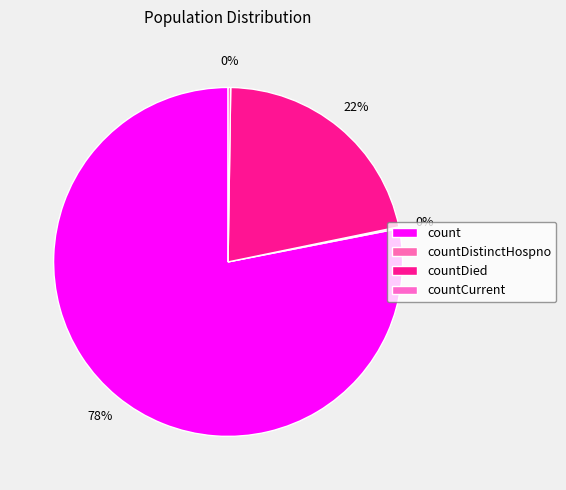

Is it true that countDistinctHospno is 0% of the pie?

True